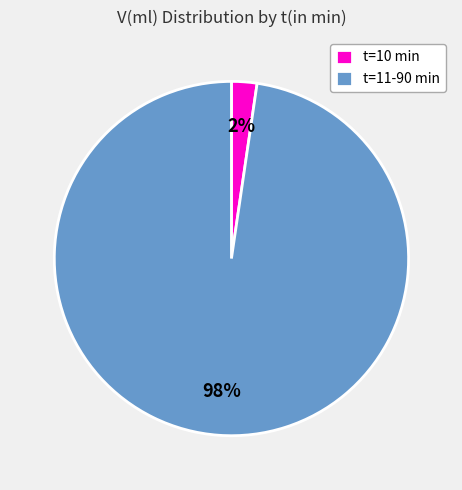

To the nearest percent, what portion does t=10 min represent?

2%